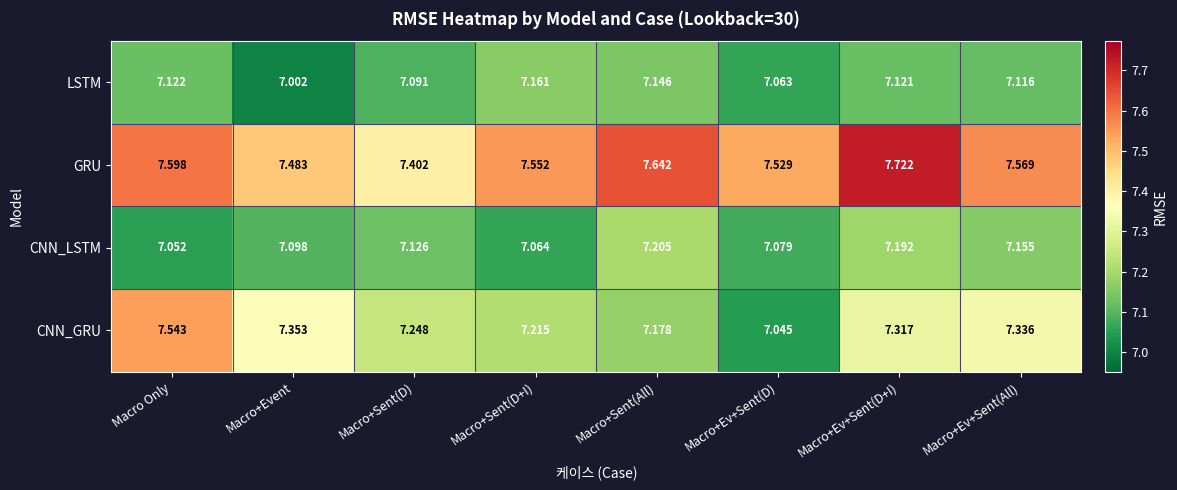

Which series changed the most between Macro+Sent(All) and Macro+Ev+Sent(D+I)?

CNN_GRU